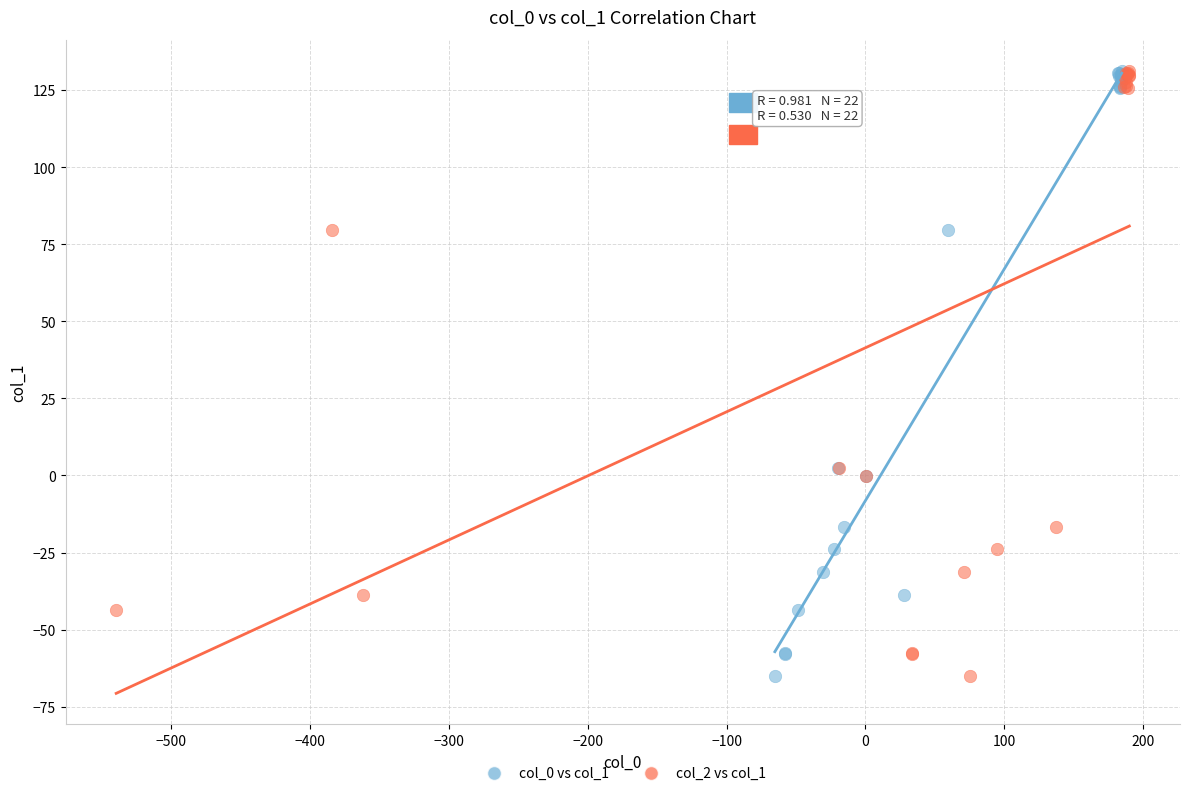

What are all the series names shown in the legend?

col_0 vs col_1, col_2 vs col_1